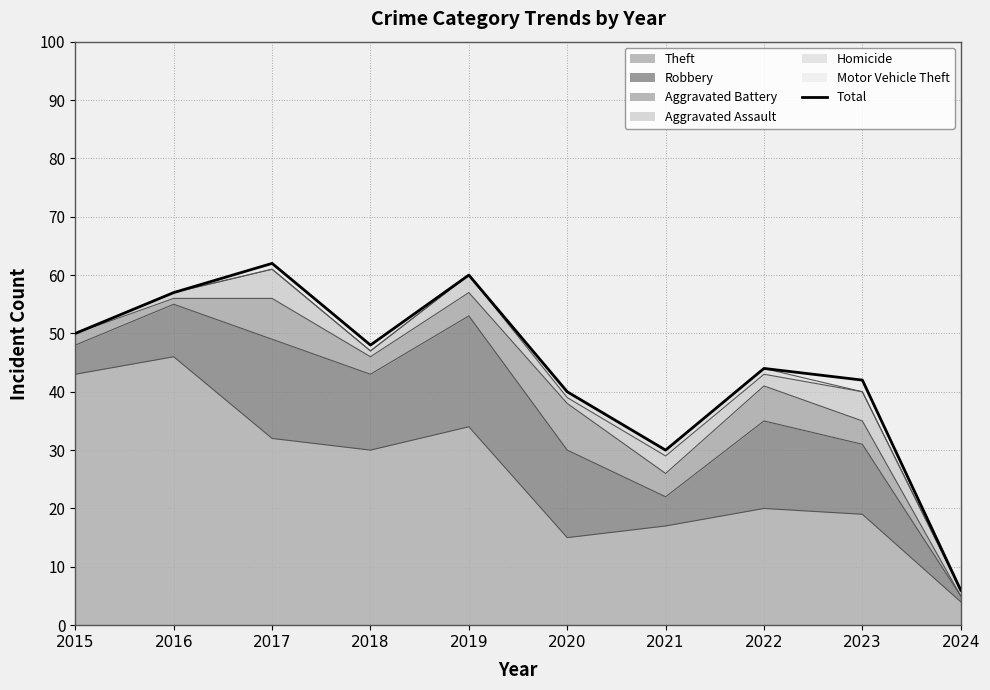

How many points are lower than both their immediate neighbors (excluding endpoints)?

2